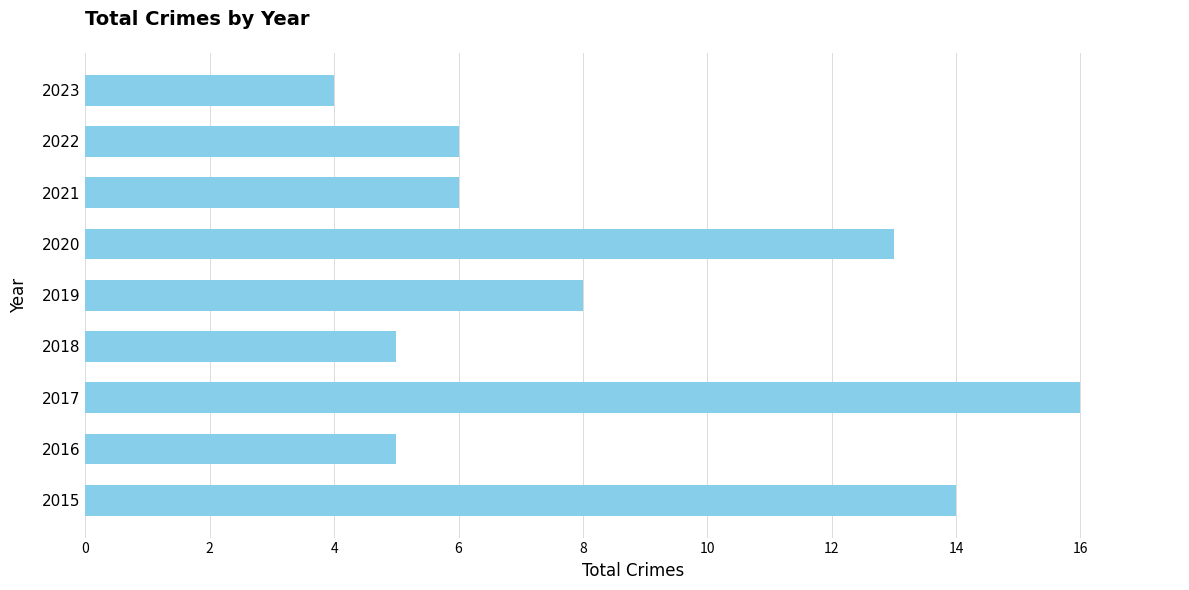

Reading bottom to top, transcribe all the data shown in this chart.

14	5	16	5	8	13	6	6	4